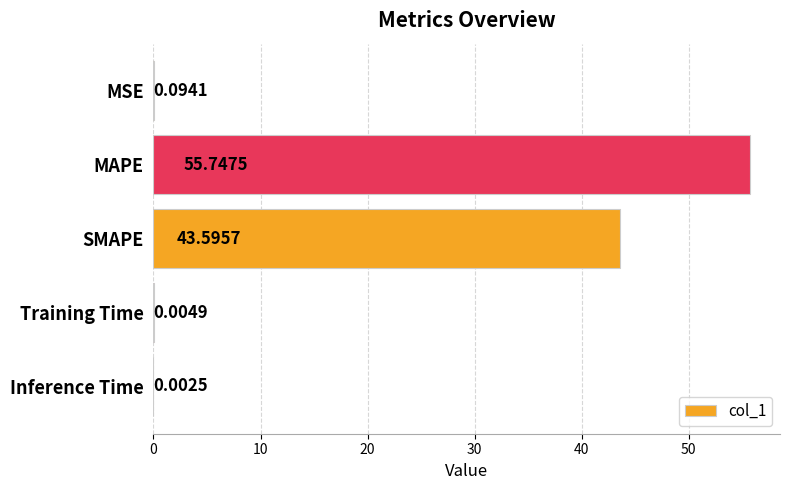

At which label is the value closest to 27?

SMAPE